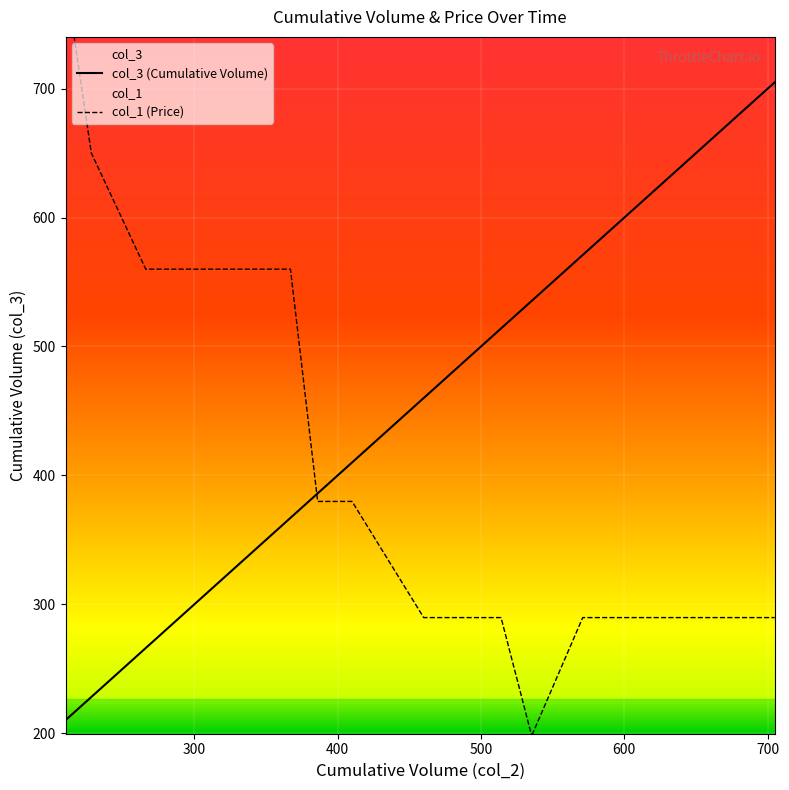

How many lines are shown in the chart?

2